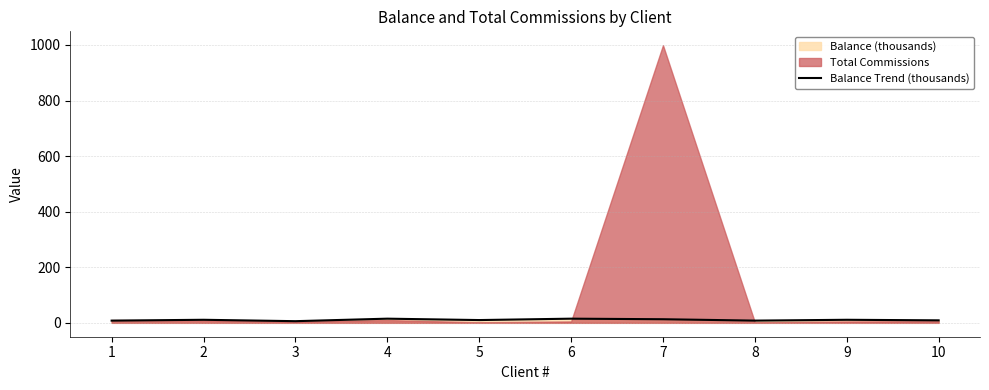

Where is the first local minimum?

3